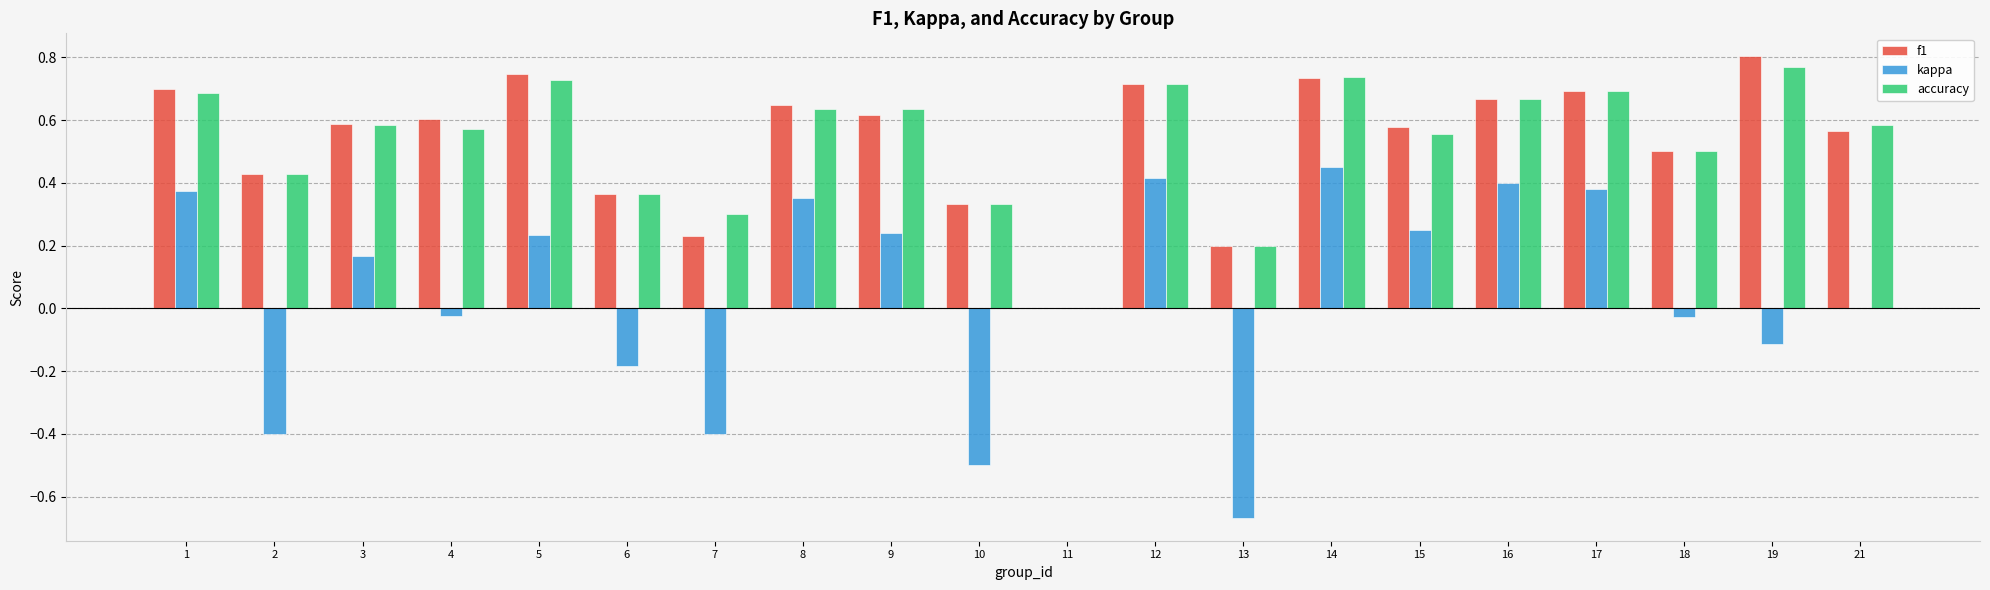

How many positive values does the f1 series have?

19